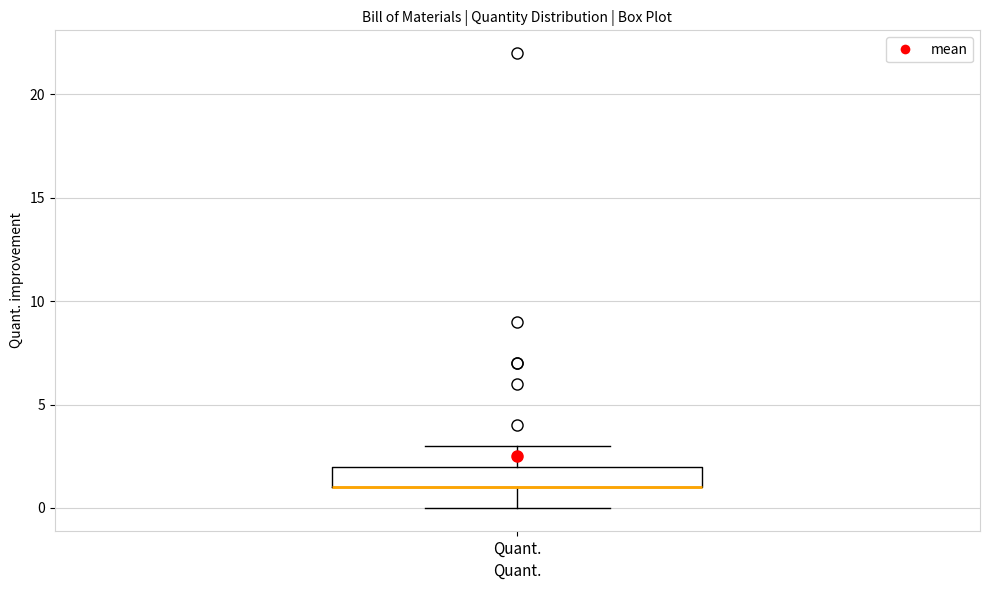

Transcribe this box plot: give where the median line is, the range the box spans, and where the two whiskers end, as read against the y-axis. The values are not printed on the chart, so give them approximately, as read against the axis.

median 1 (drawn on the box's lower edge), box 1 to 2, whiskers 0 to 3